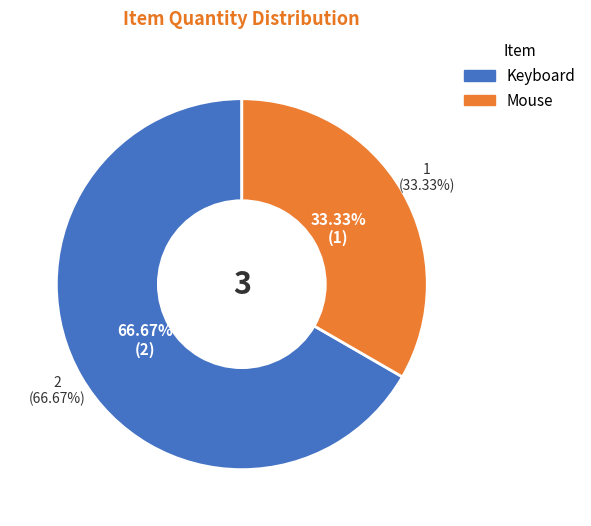

How many segments does this pie chart have?

2